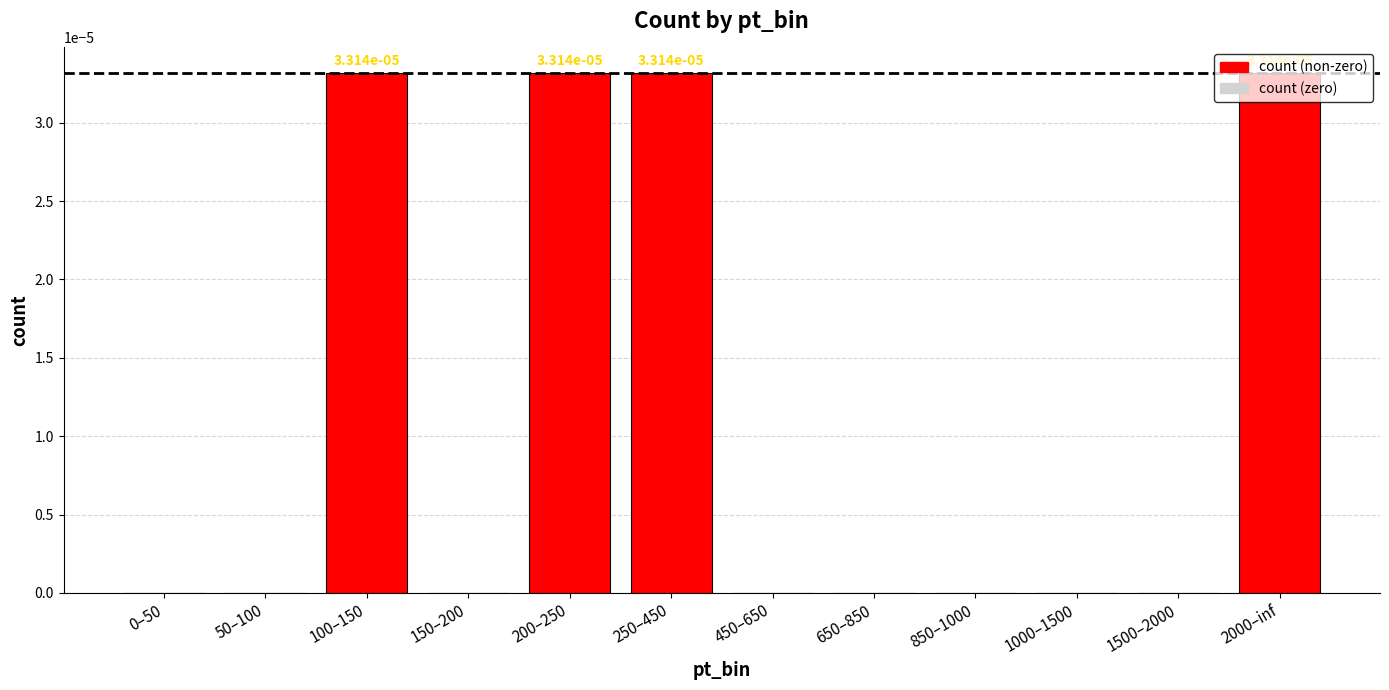

The chart shows a value of 0.0 at 100–150. True or false?

True